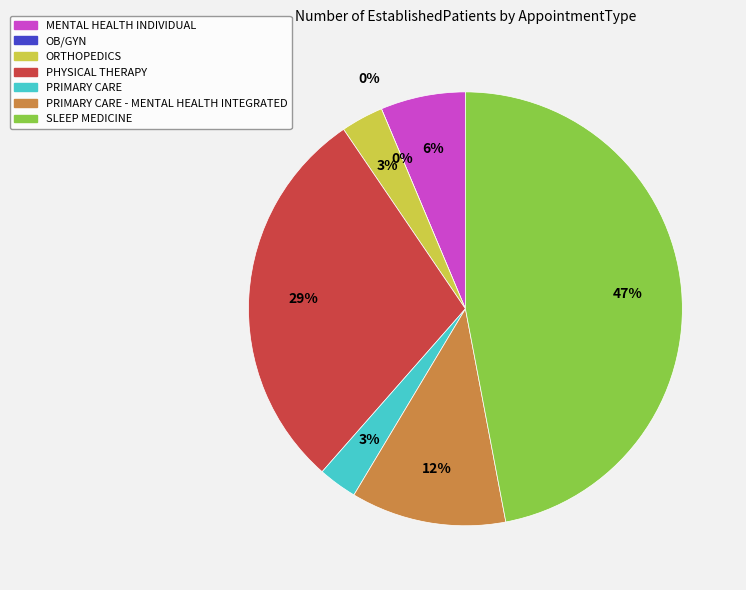

True or false: PRIMARY CARE accounts for 9% of the total.

False